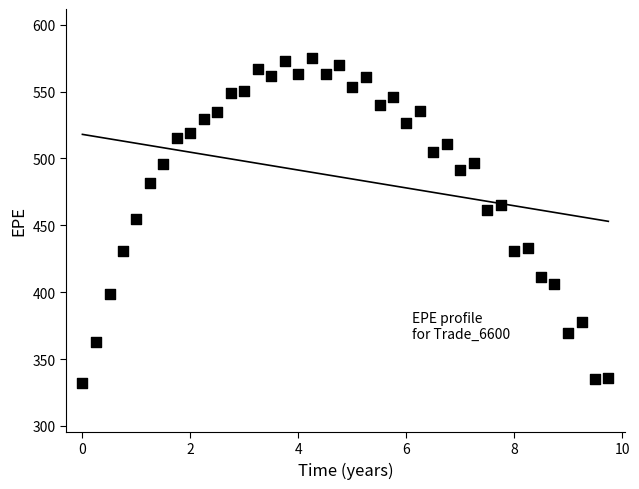

What is the range of X values (max minus min)?

9.7